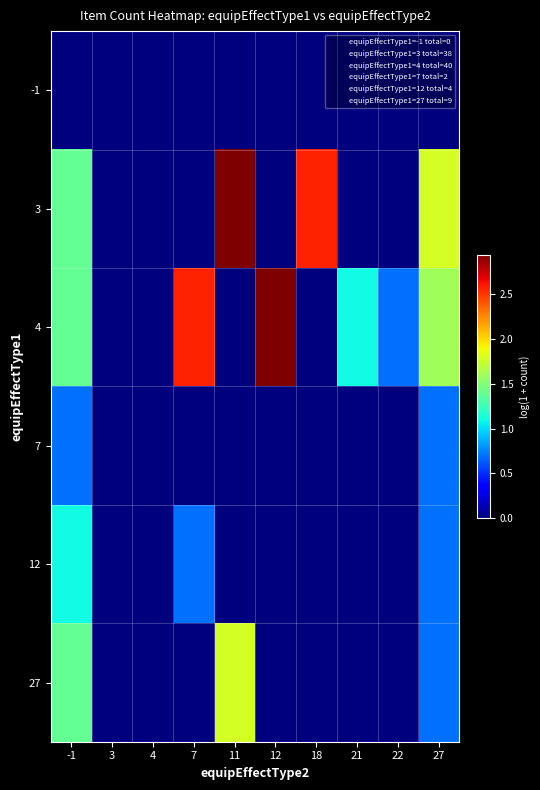

Rank the series by their maximum value, from highest to lowest.

3, 4, 27, 12, 7, -1